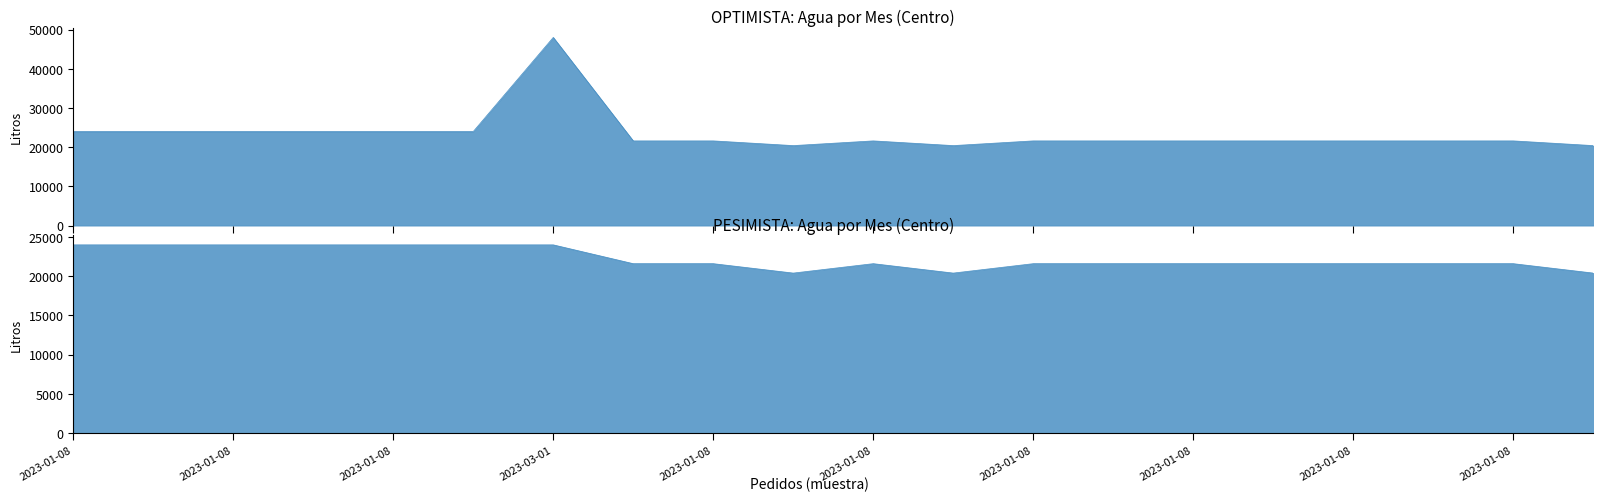

Which series has the largest total across all categories?

Optimista - Centro Agua Enero